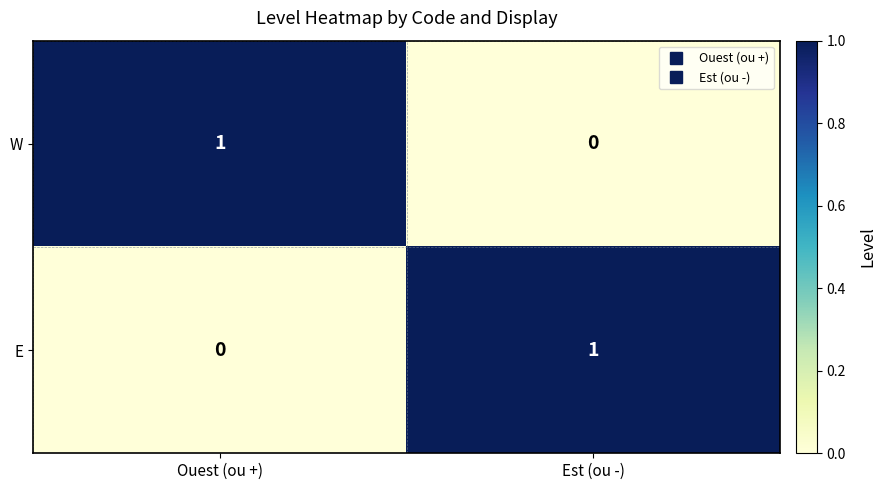

What is the greatest value displayed?

1